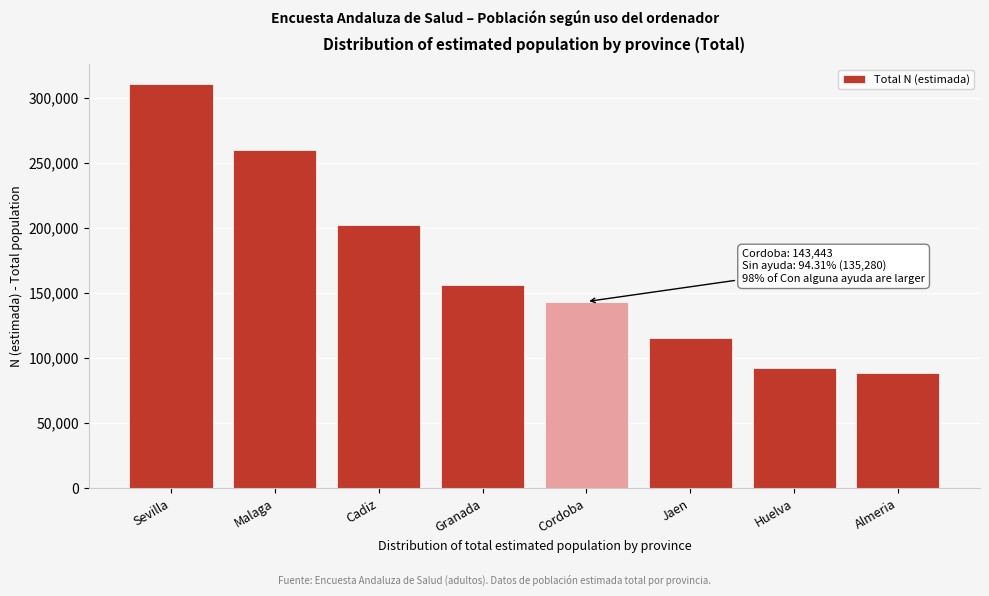

Reading left to right, extract all data points from this chart.

310465	259810	202523	156285	143443	115834	92612	88287